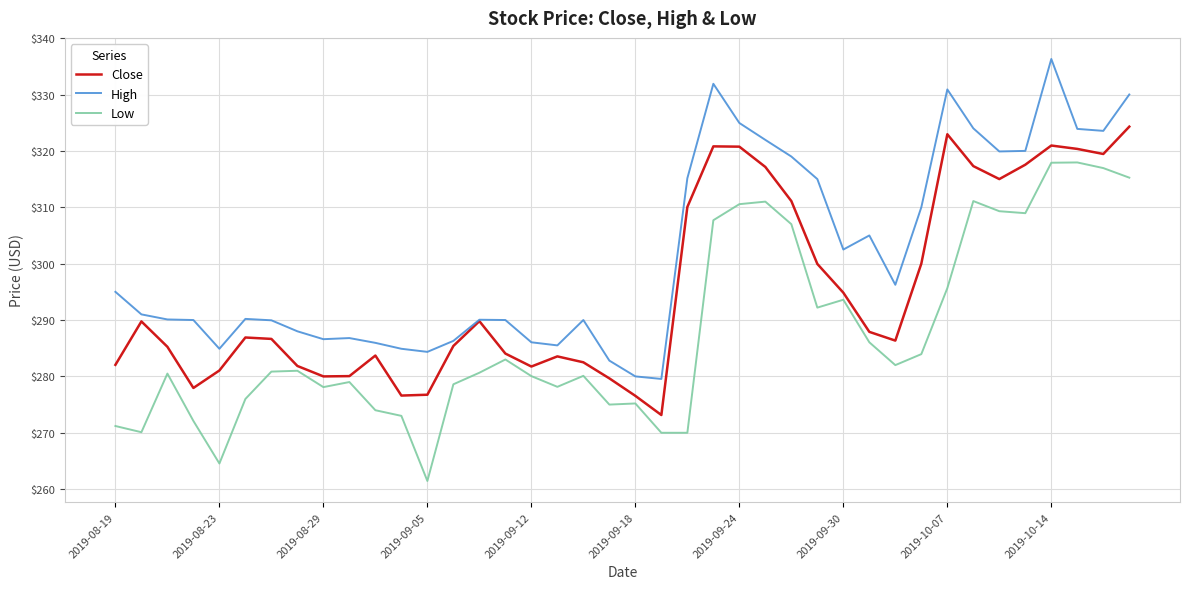

True or false: Low and High cross at least once.

False